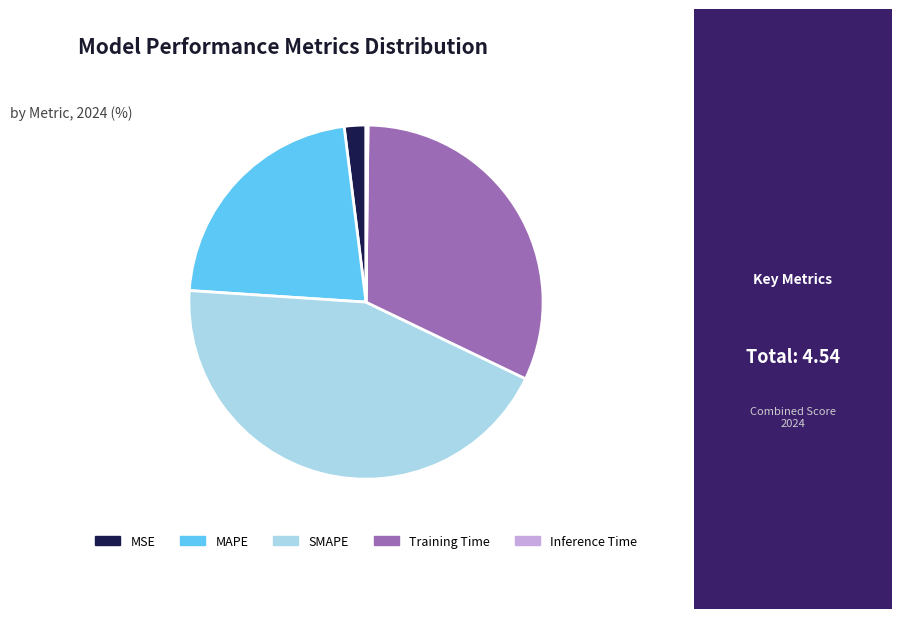

Is the sum of MAPE and MSE greater than half?

No